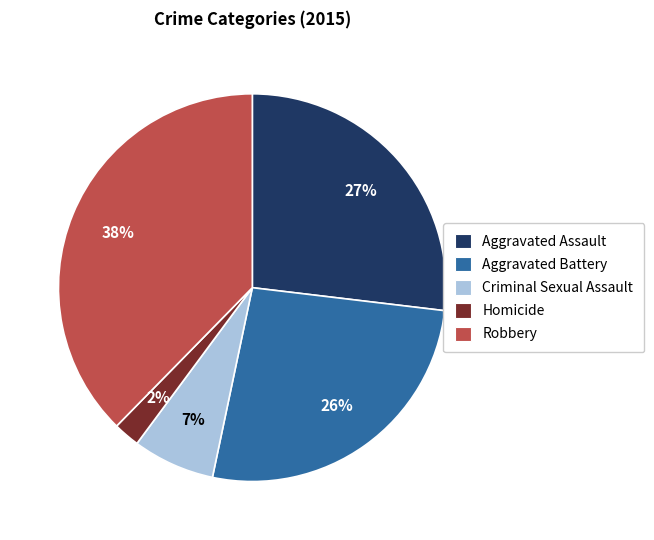

Which slice is the largest?

Robbery